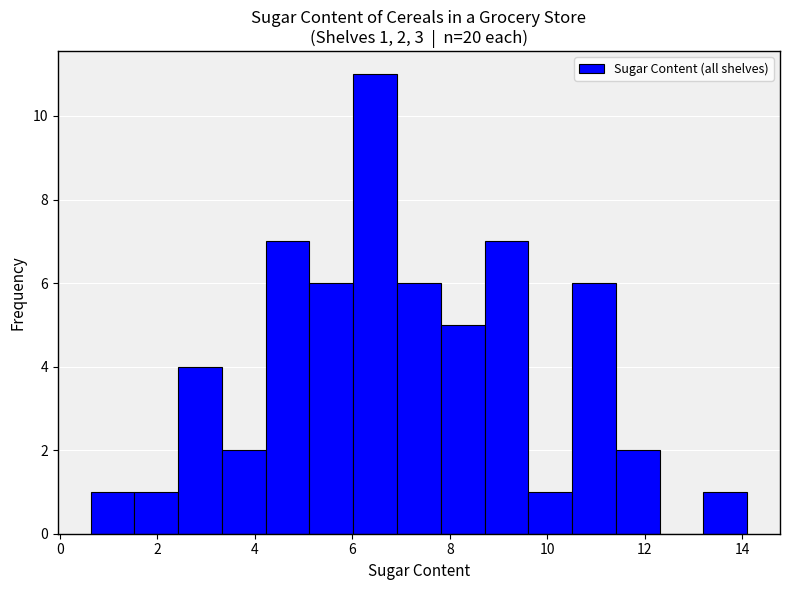

Over which range of the x-axis is the bar tallest?

6.0 to 7.0